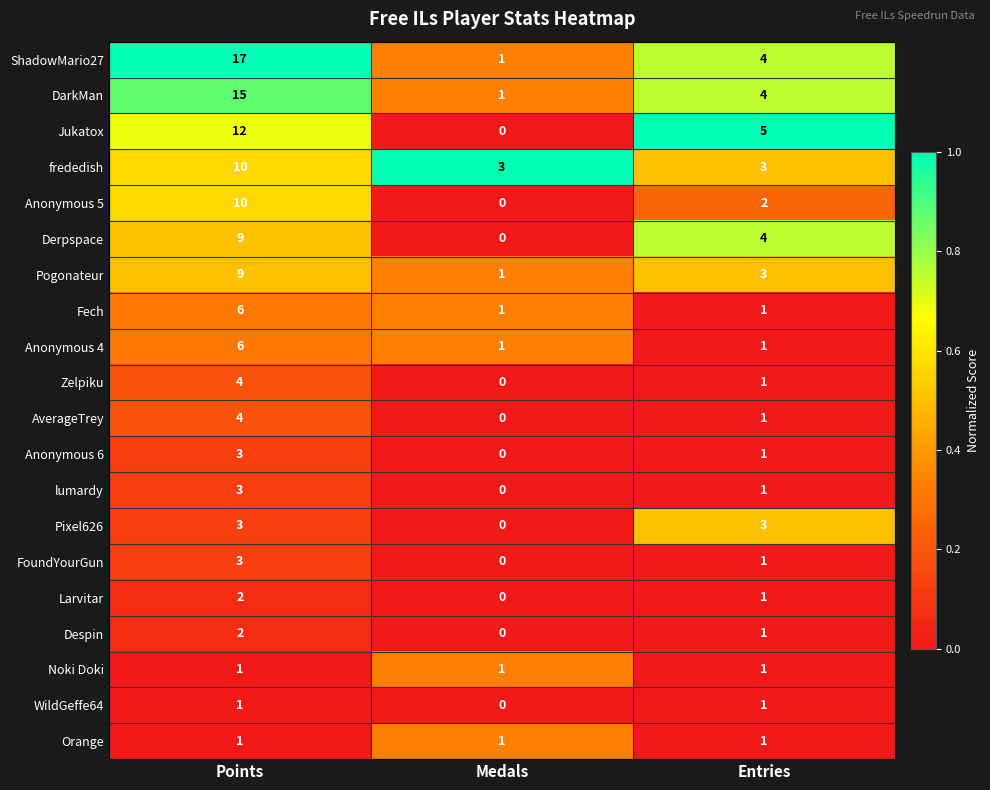

Which series has the largest total across all categories?

ShadowMario27